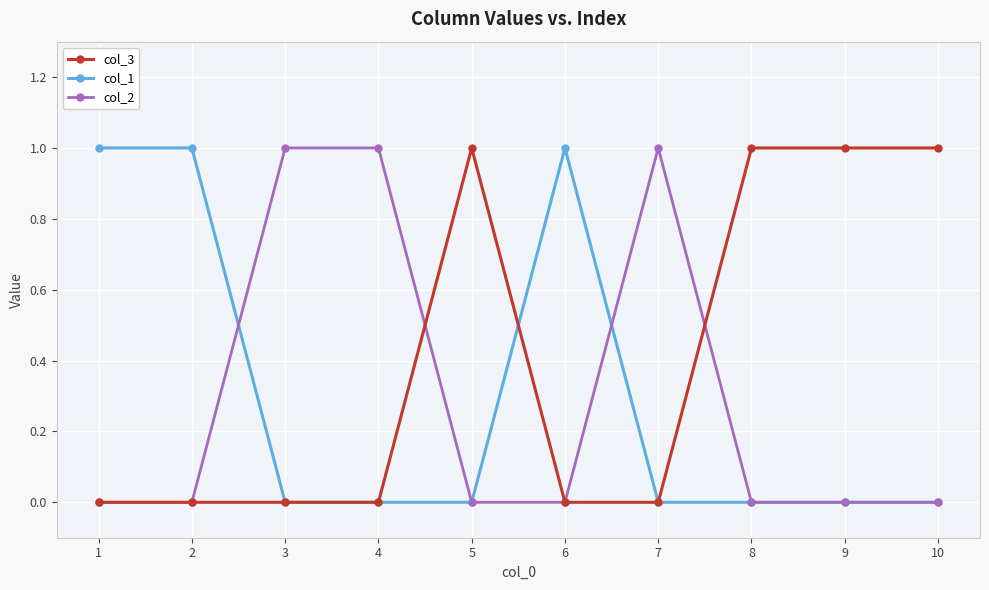

The col_1 series shows 0 at 5. True or false?

True